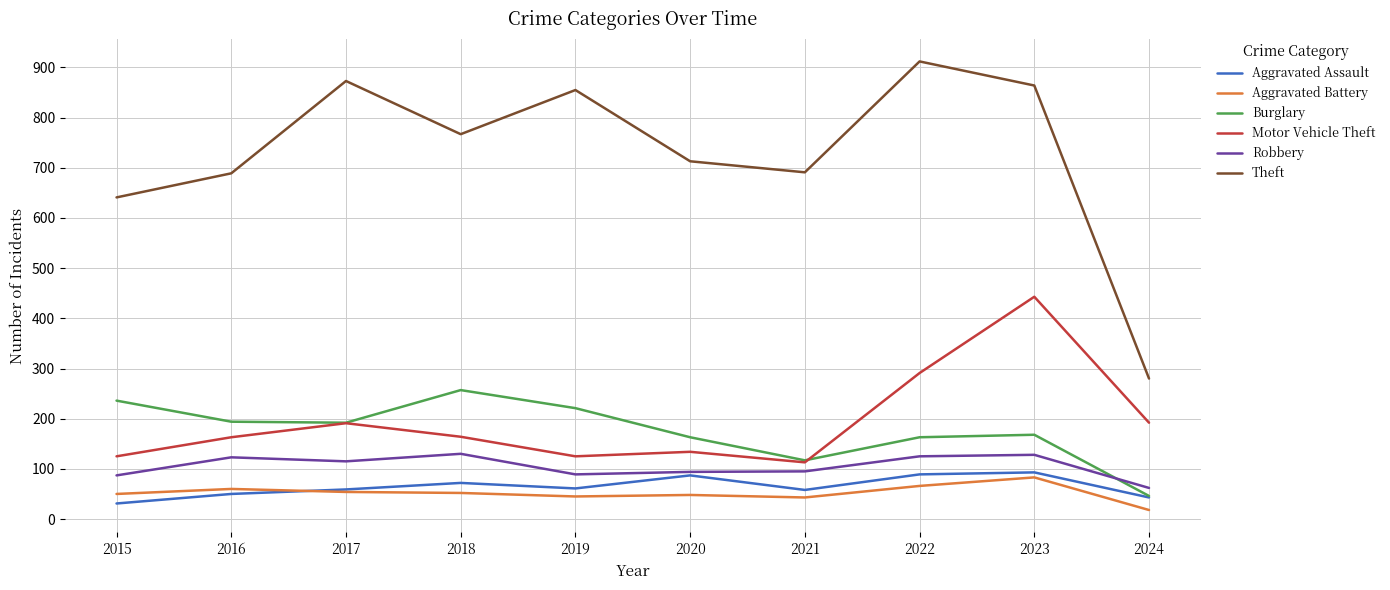

True or false: Theft and Burglary cross at least once.

False